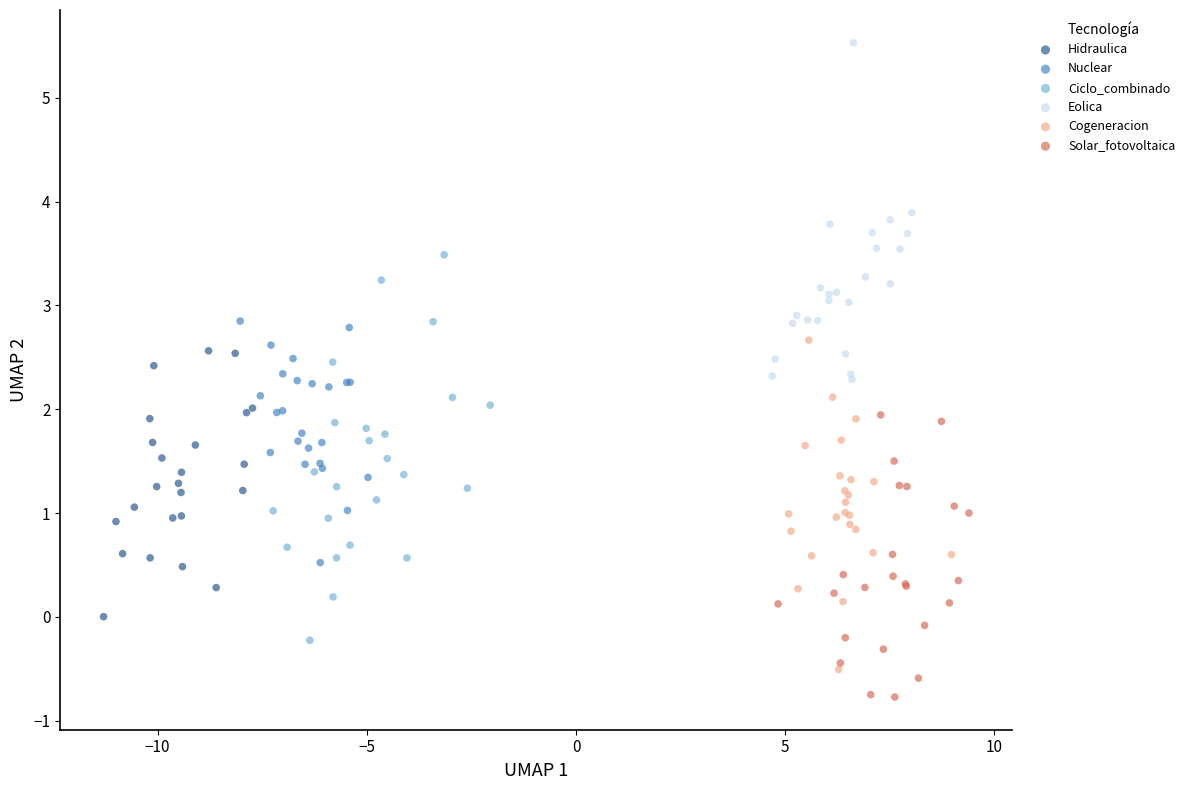

Which series contains the highest Y value?

Eolica